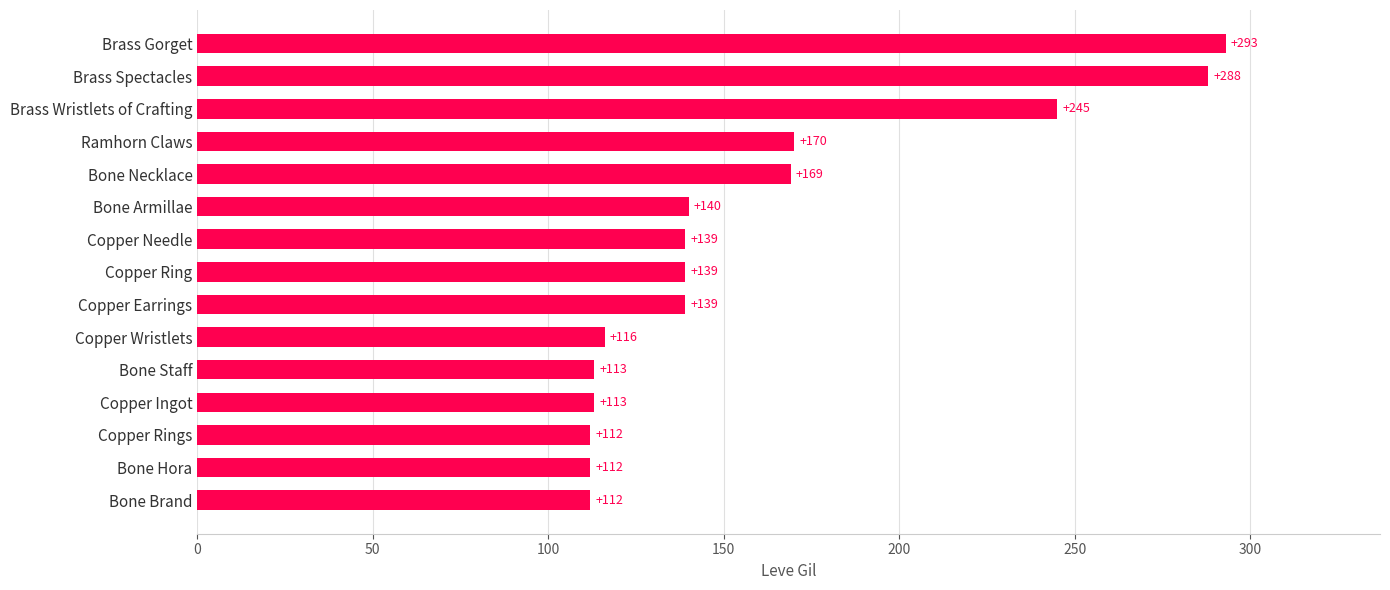

What is the average value?

160